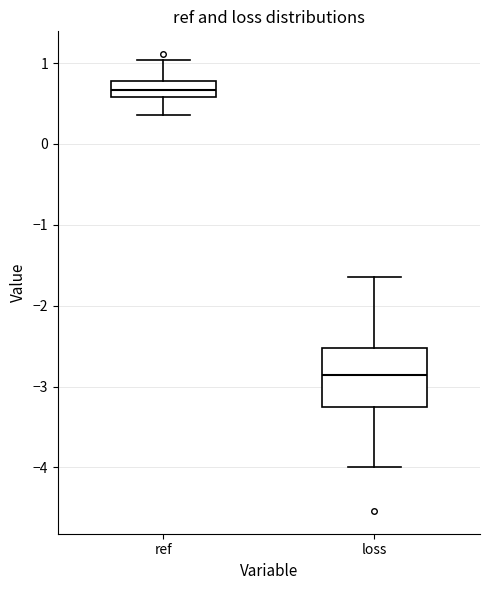

Which box has the highest median line?

ref